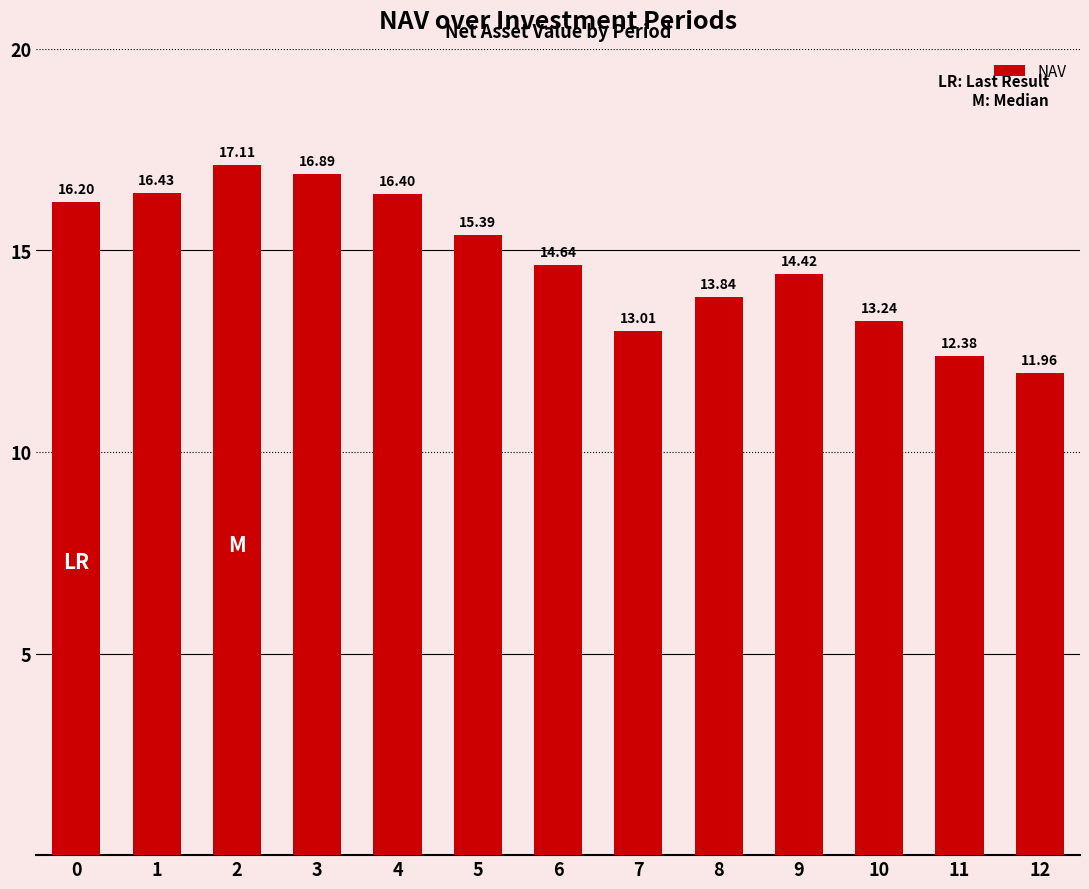

Which has a higher value, 5 or 6?

5